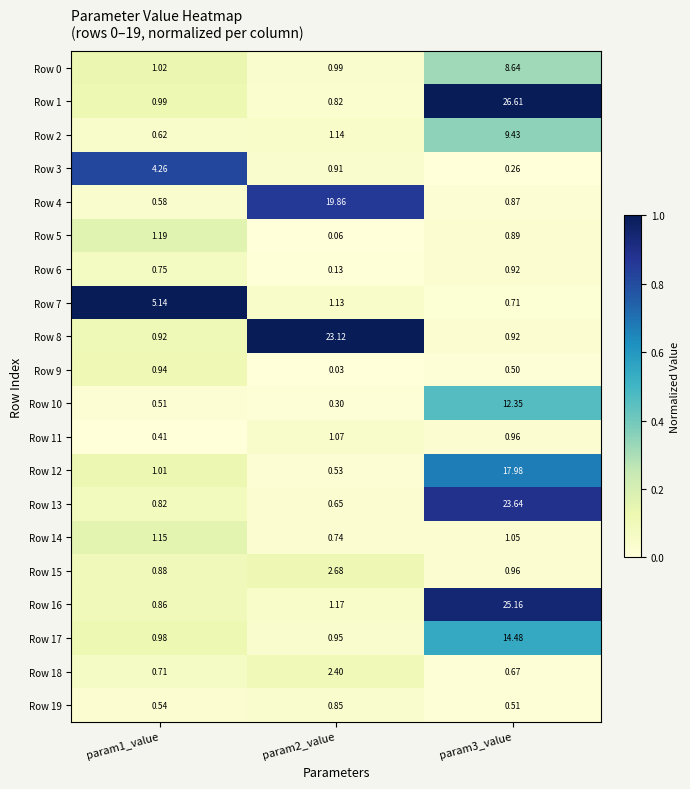

What is the maximum value shown in the chart?

26.6